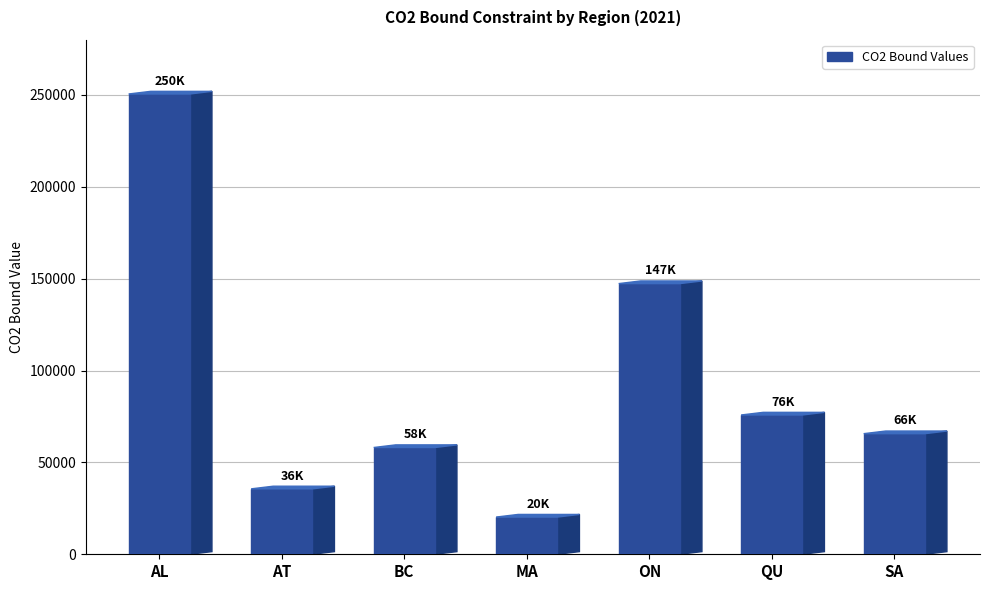

What position from the left is AL?

1